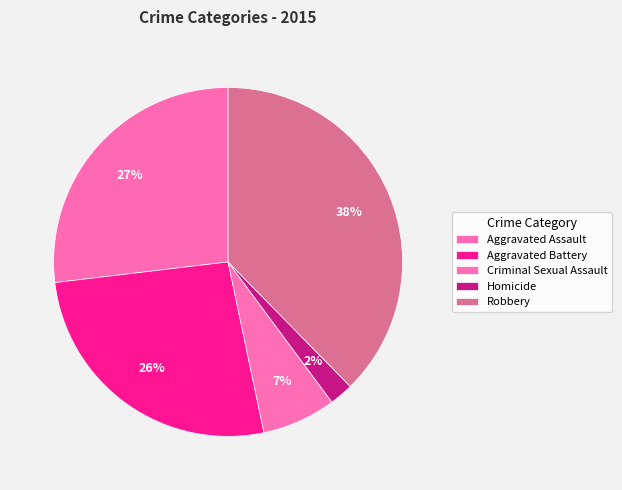

To the nearest percent, what is the difference between the Criminal Sexual Assault and Robbery slice percentages?

31%